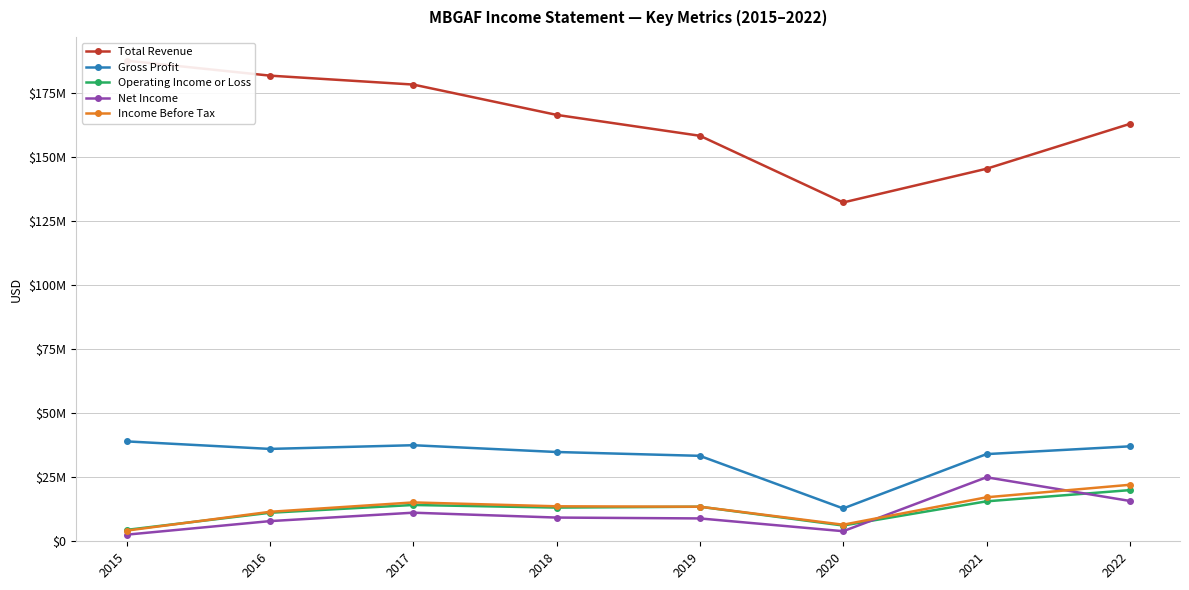

How many lines are shown in the chart?

5